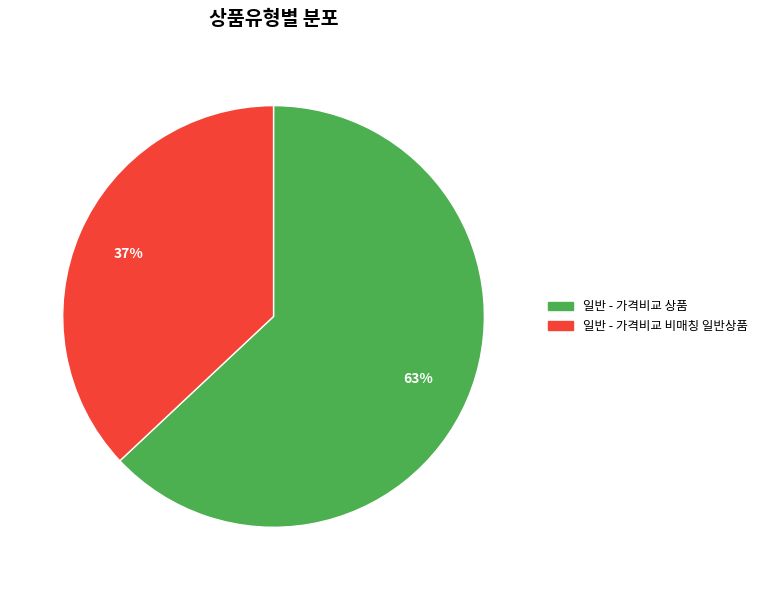

Does 일반 - 가격비교 상품 represent more than half of the total?

Yes